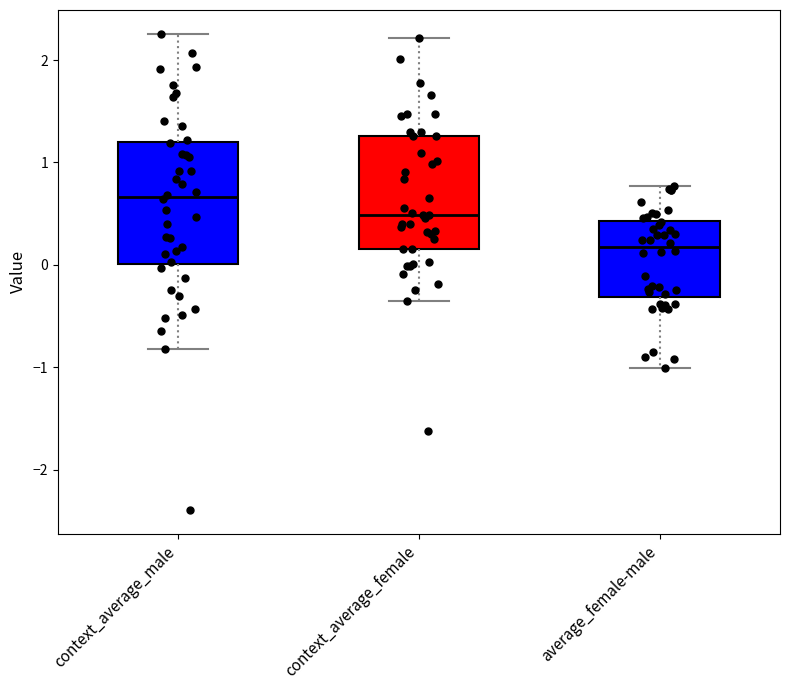

Which box's median line is the lowest?

average_female-male